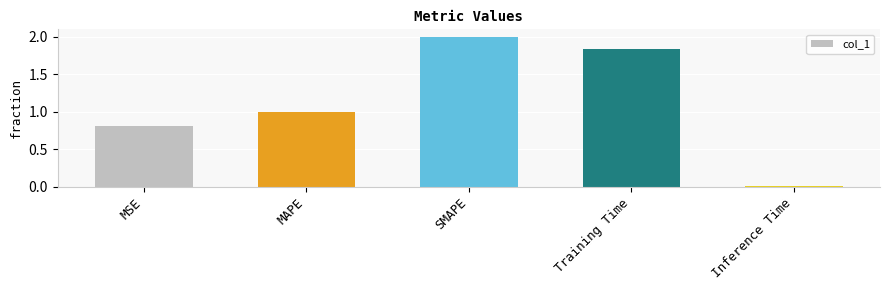

Where does the data first go above 1?

MAPE